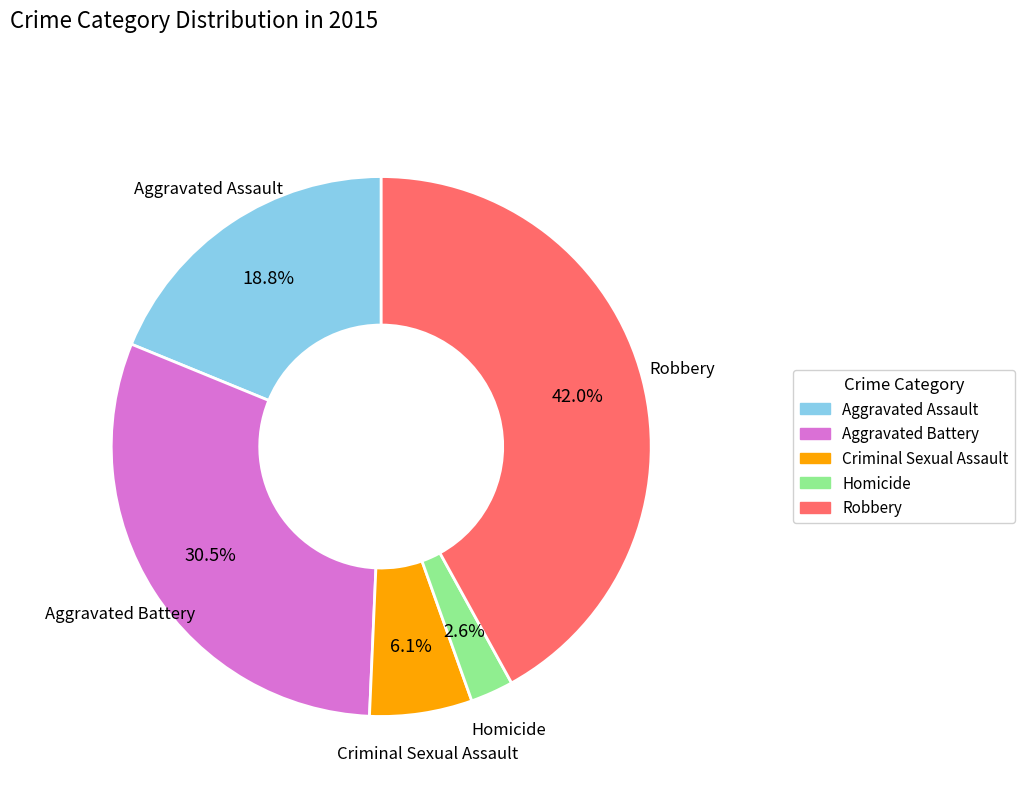

How many segments does this pie chart have?

5